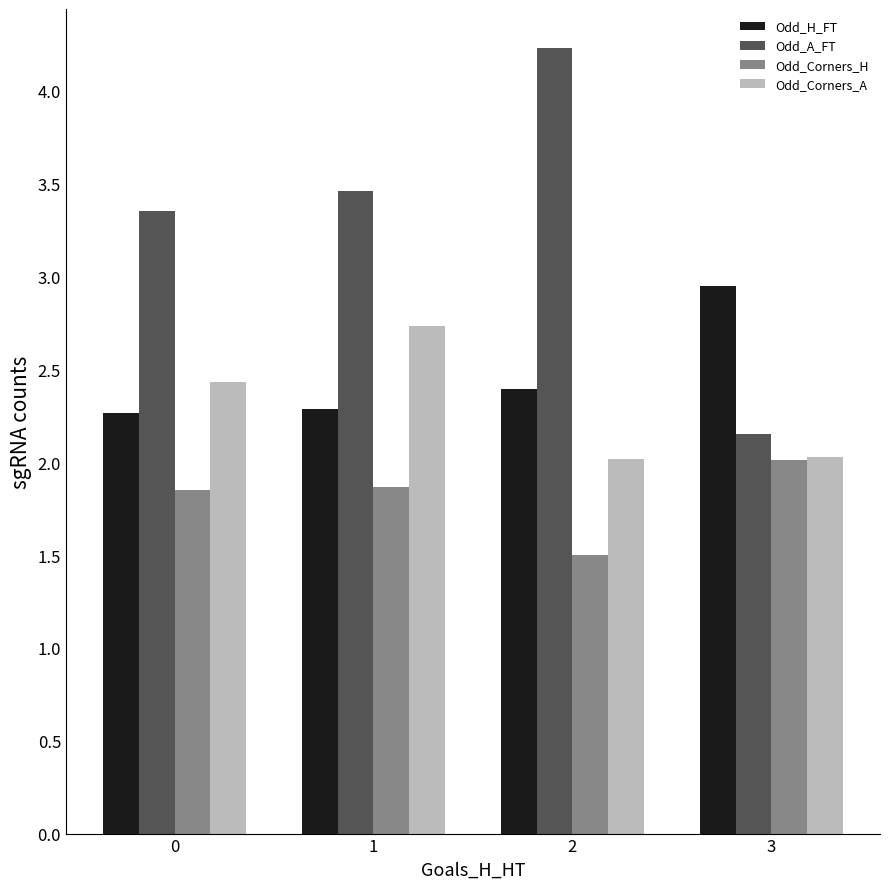

Is it true that Odd_Corners_A equals 1.8 at 1?

False